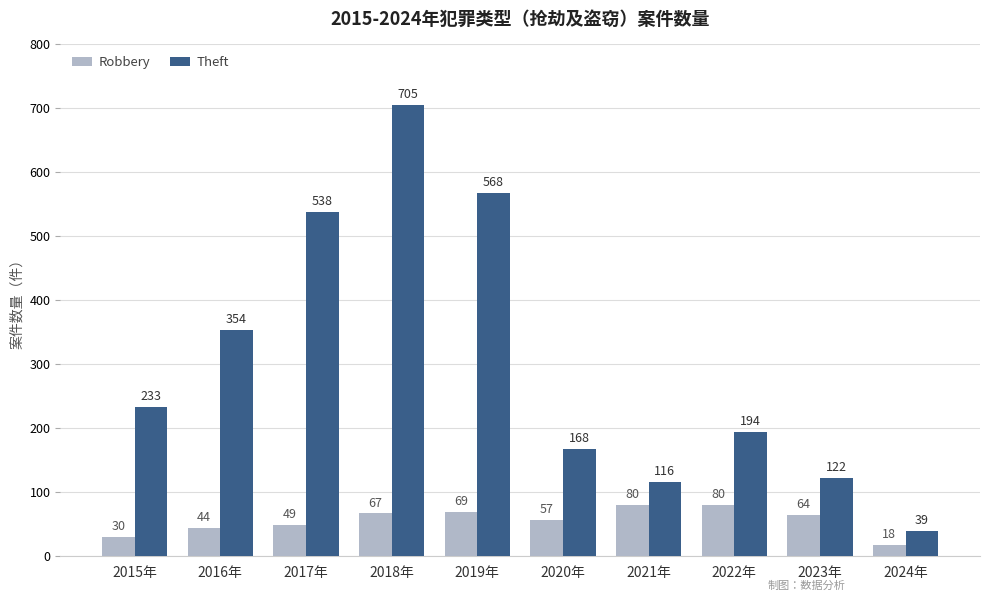

The Theft series shows 480 at 2016年. True or false?

False